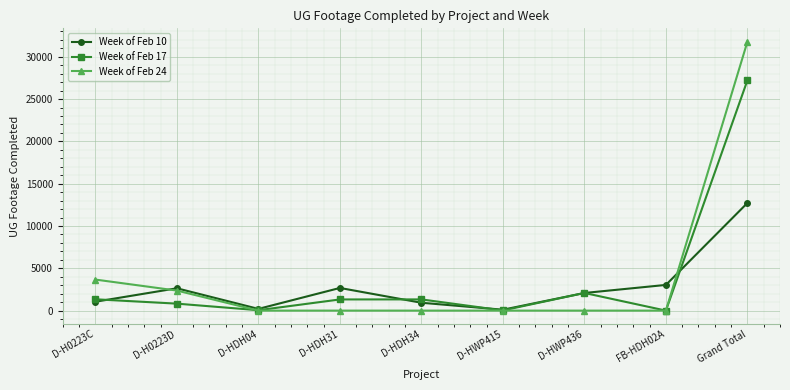

How many values in the Week of Feb 10 series are below 2082?

4